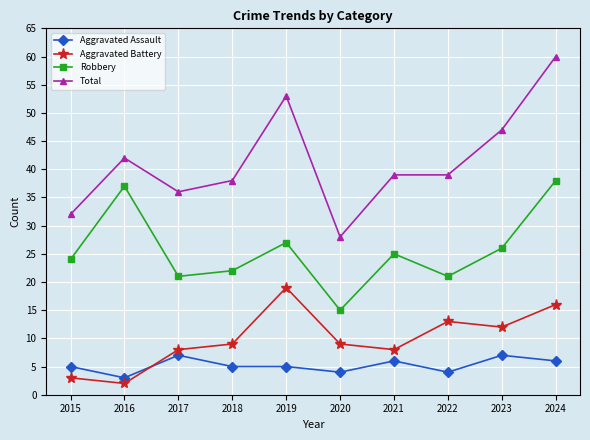

Count the Aggravated Assault values in the range 4 to 6.

7